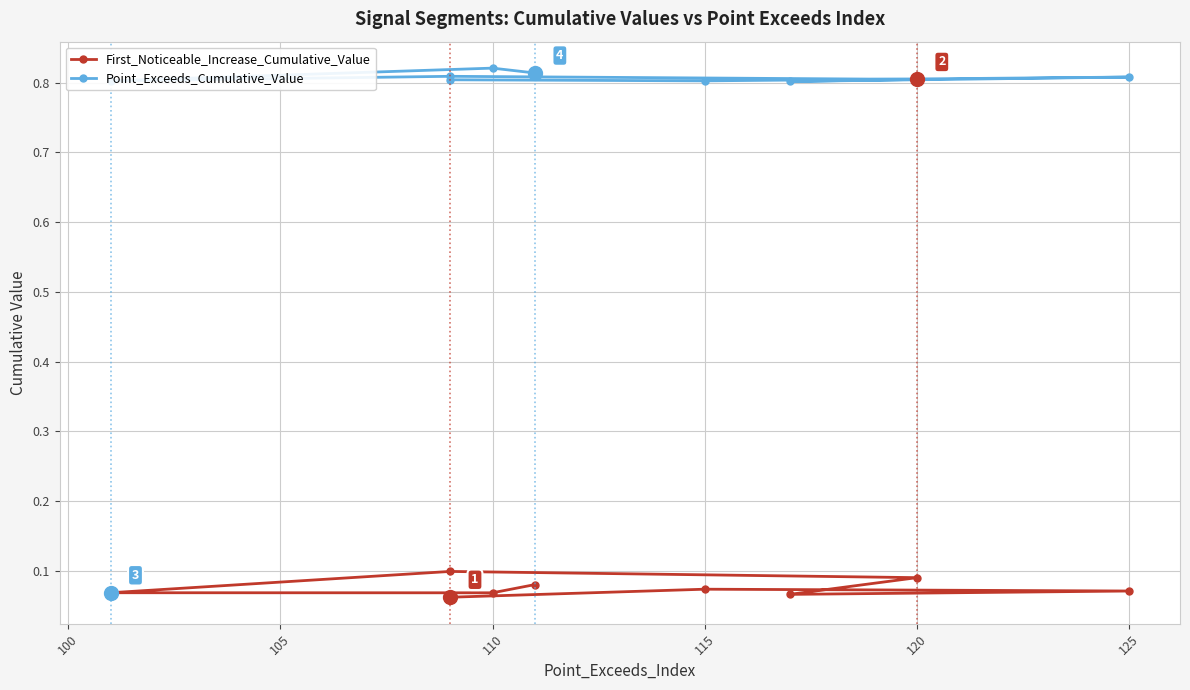

Rank the series by their average value, from highest to lowest.

Point_Exceeds_Cumulative_Value, First_Noticeable_Increase_Cumulative_Value